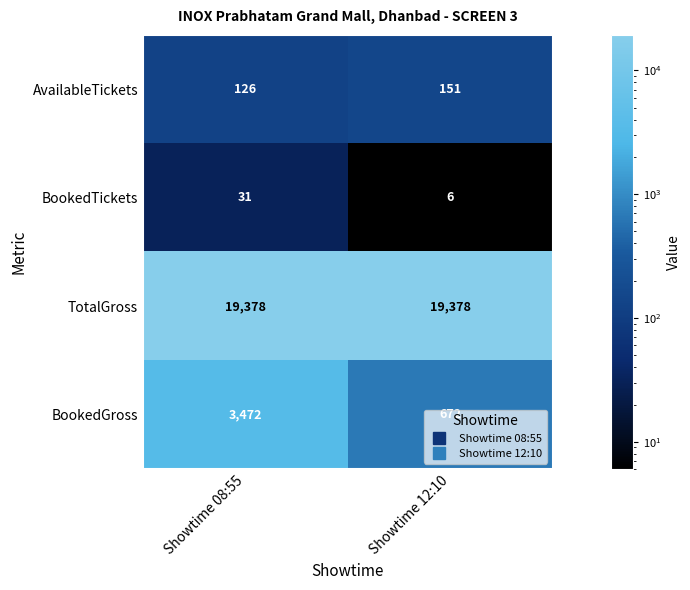

Which series has the largest range (max minus min)?

BookedGross